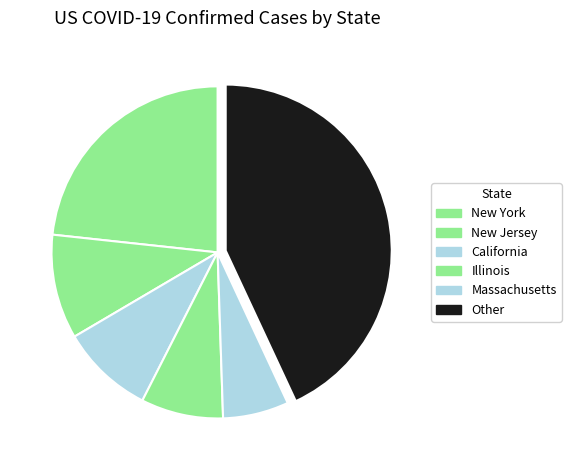

What is the largest slice in the pie chart?

New York